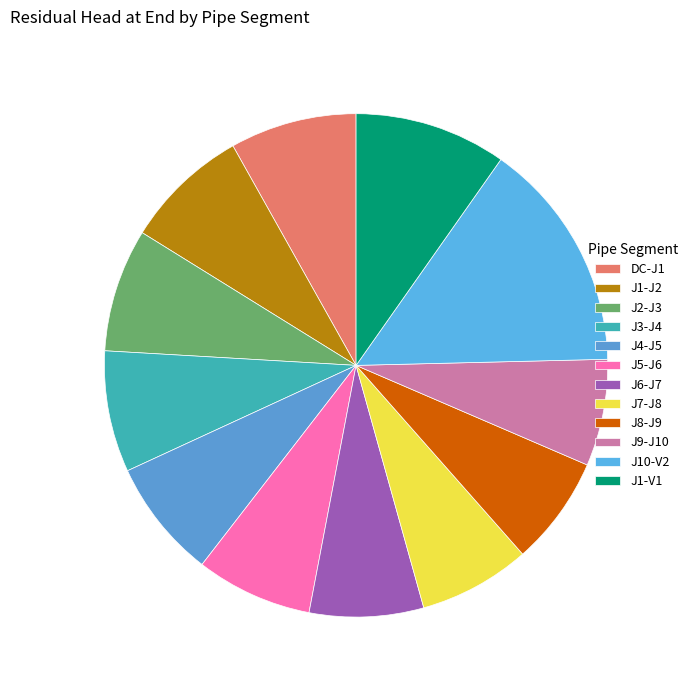

Does any single category account for the majority?

No